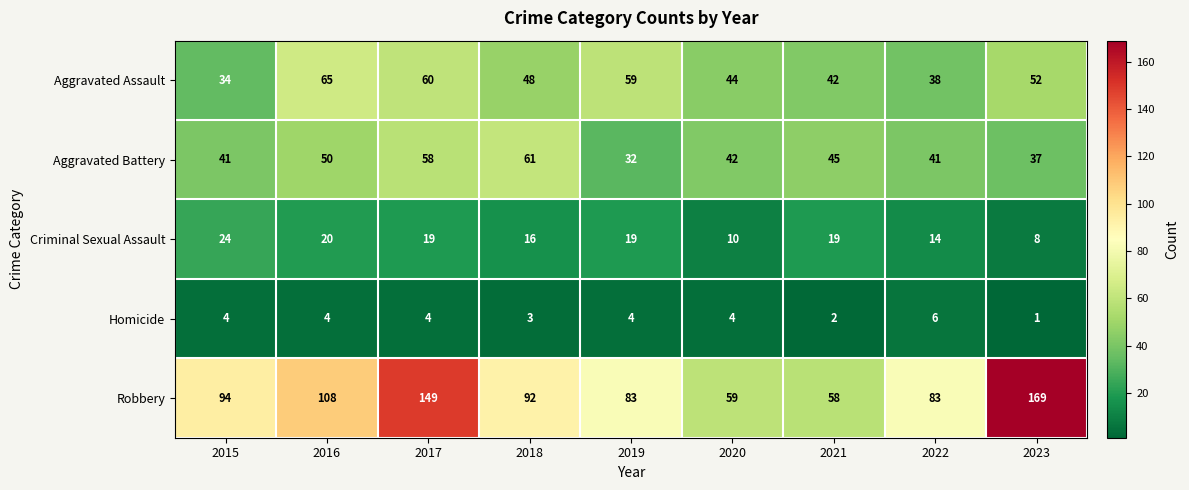

The value of Aggravated Assault at 2017 is 36. True or false?

False